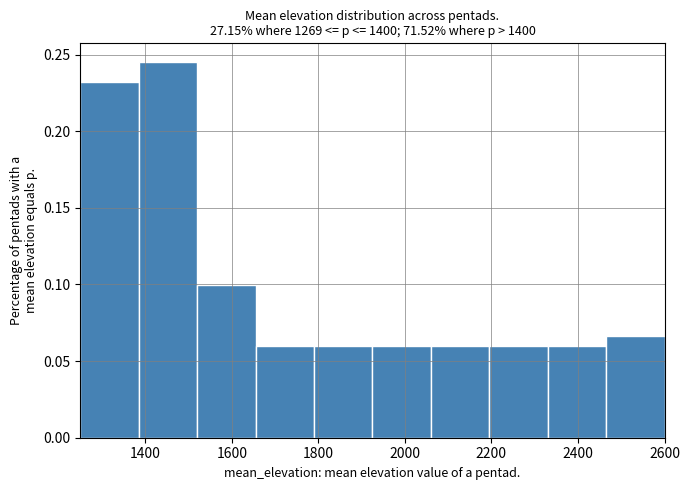

What is the height of the bar covering 2465 to 2600 on the x-axis? Neither the bar edges nor the heights are printed on the chart, so give them approximately, as read against the axes.

0.065